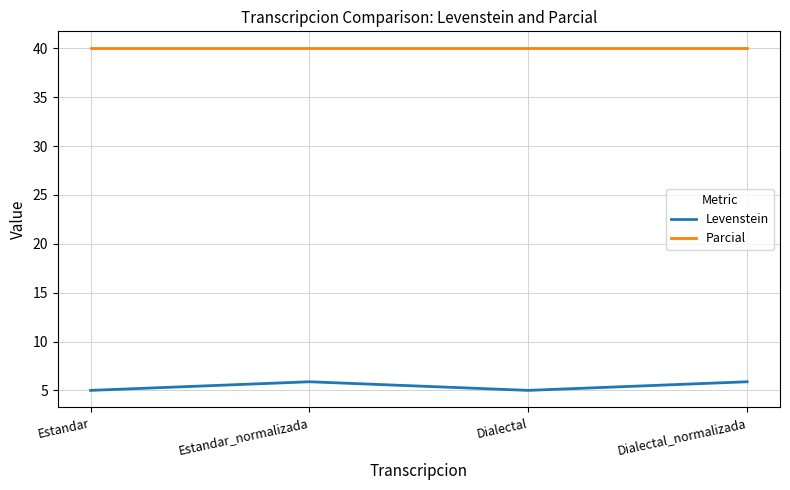

Rank the series by their maximum value, from highest to lowest.

Parcial, Levenstein